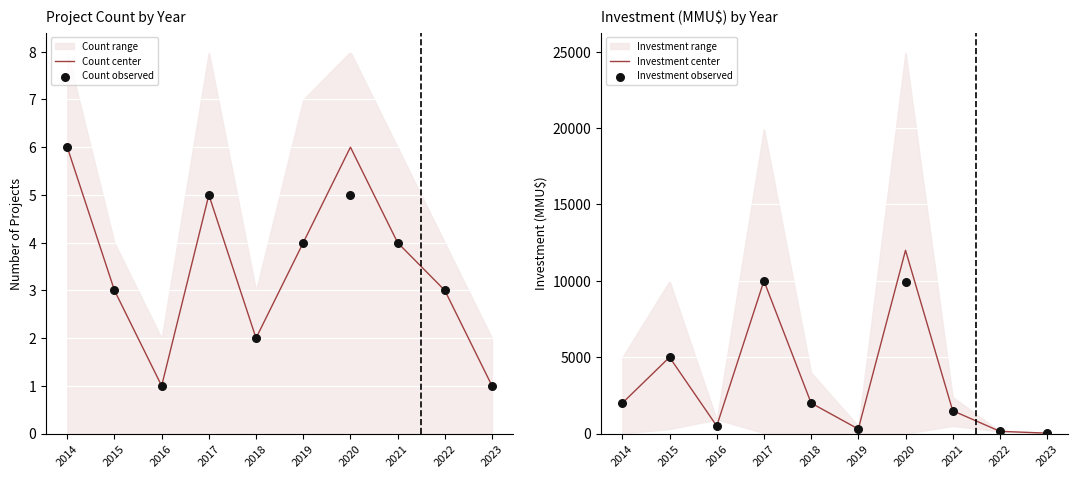

What is the total value across all series at 2018?

4004